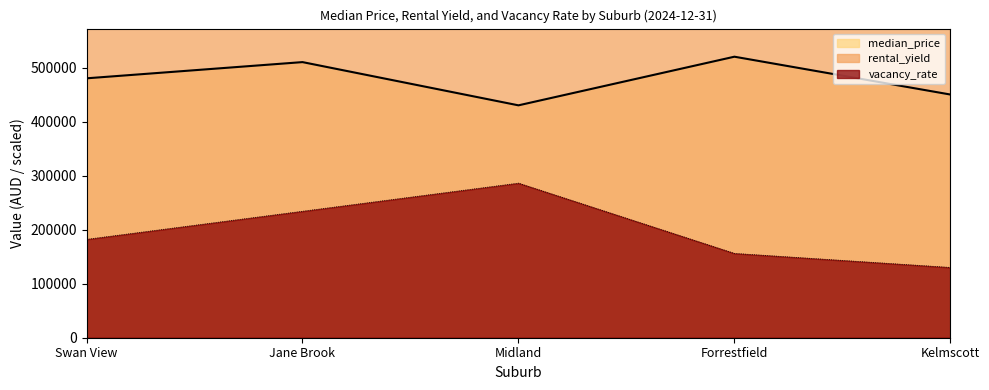

What are all the series names shown in the legend?

median_price, rental_yield, vacancy_rate